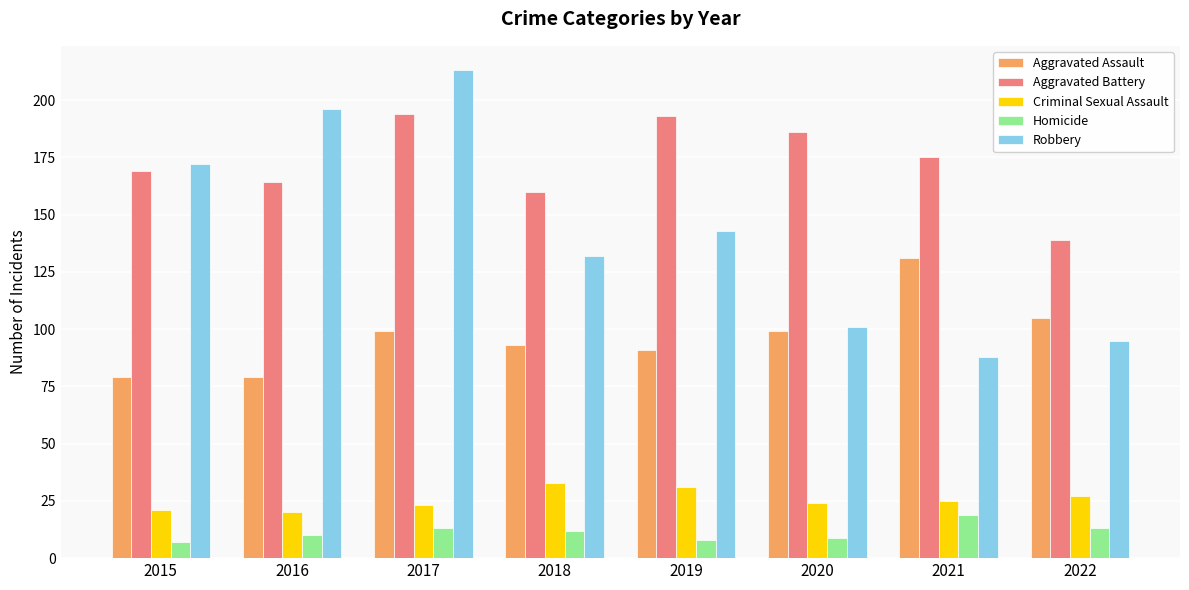

Count the number of categories in the chart.

8